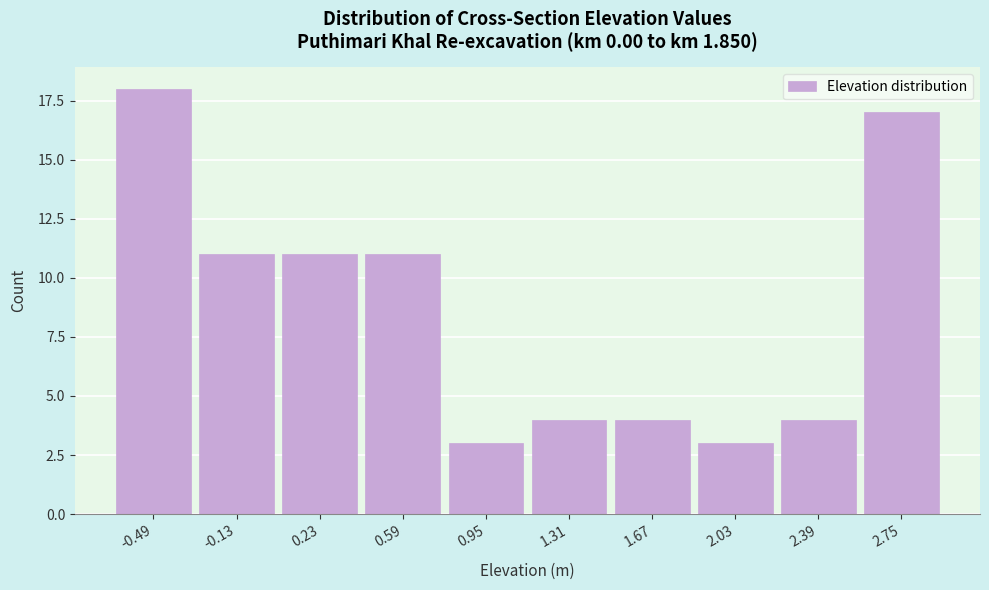

Reading left to right, what are all the values shown in this chart?

-0.49=18	-0.13=11	0.23=11	0.59=11	0.95=3	1.31=4	1.67=4	2.03=3	2.39=4	2.75=17